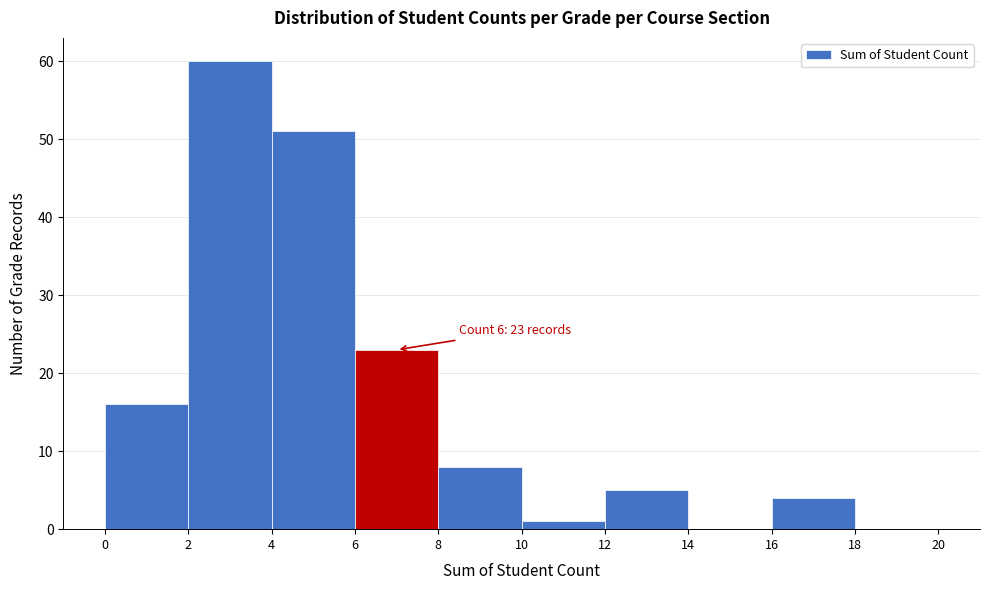

Over which range of the x-axis is the bar tallest?

2 to 4